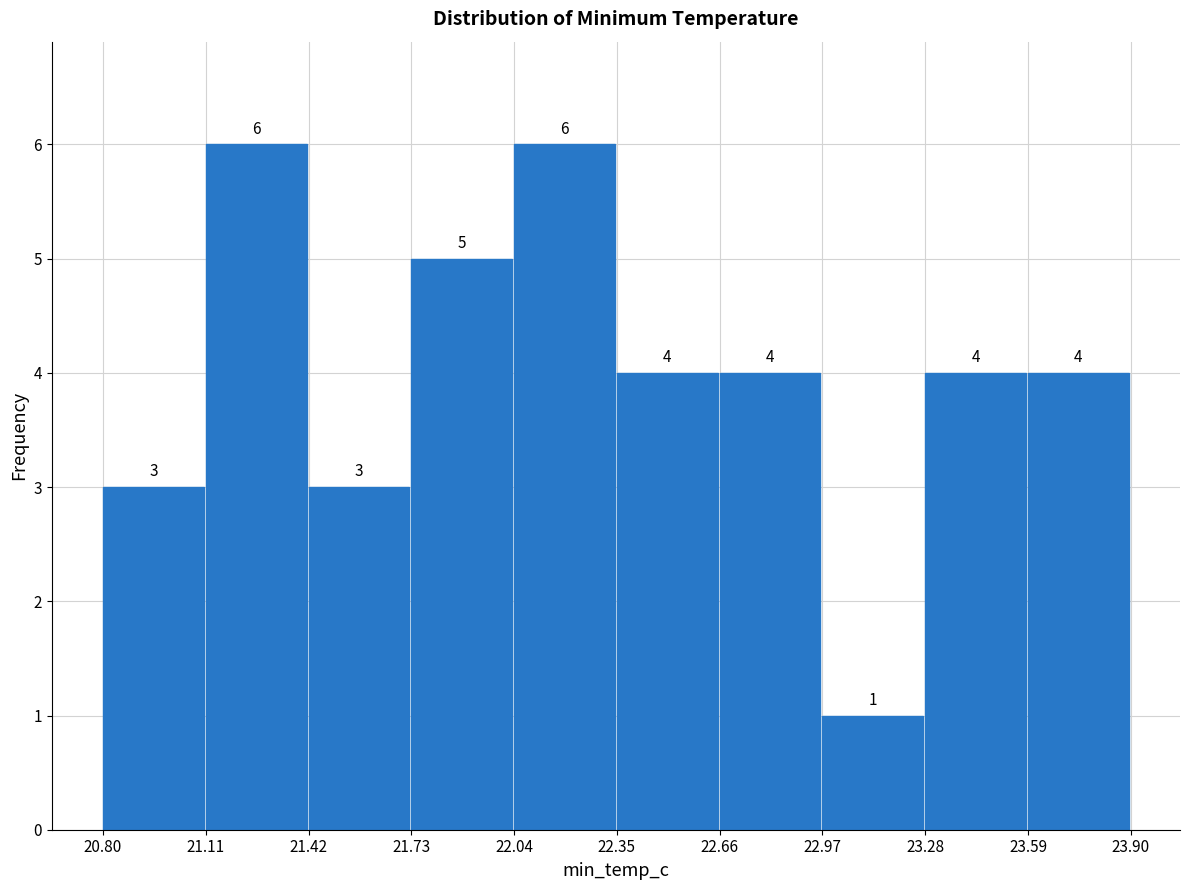

How tall is the bar that spans 22.35 to 22.66 on the x-axis?

4